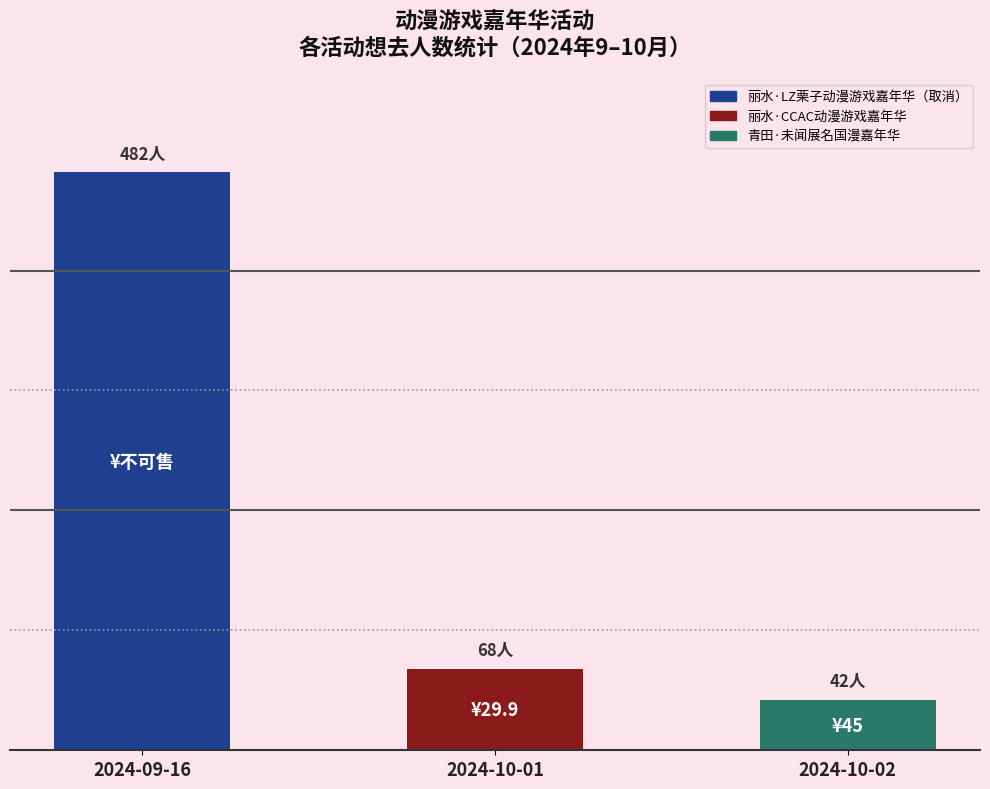

Are the bars horizontal?

No